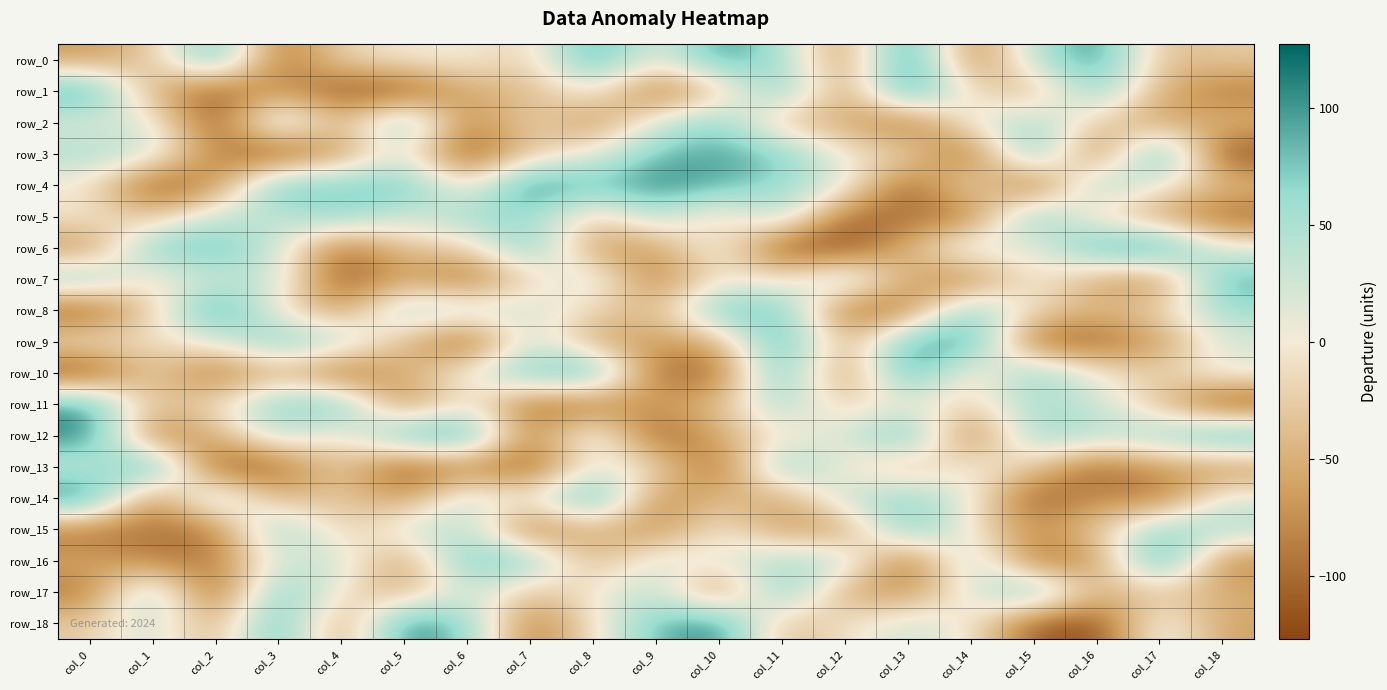

What is the difference between the maximum and second lowest values in the row_5 series?

192